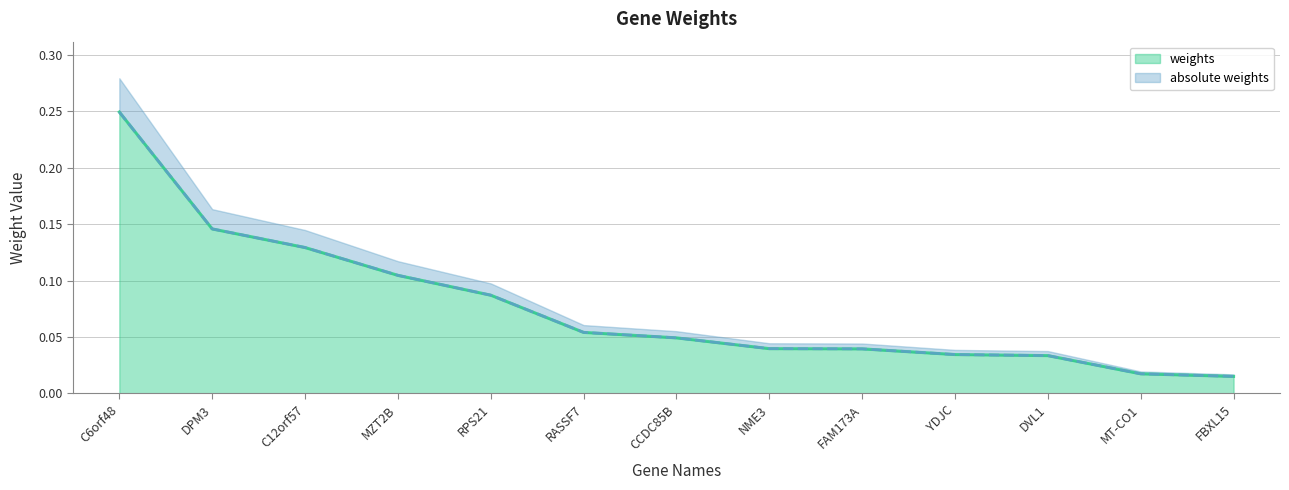

What are all the series names shown in the legend?

weights, absolute weights